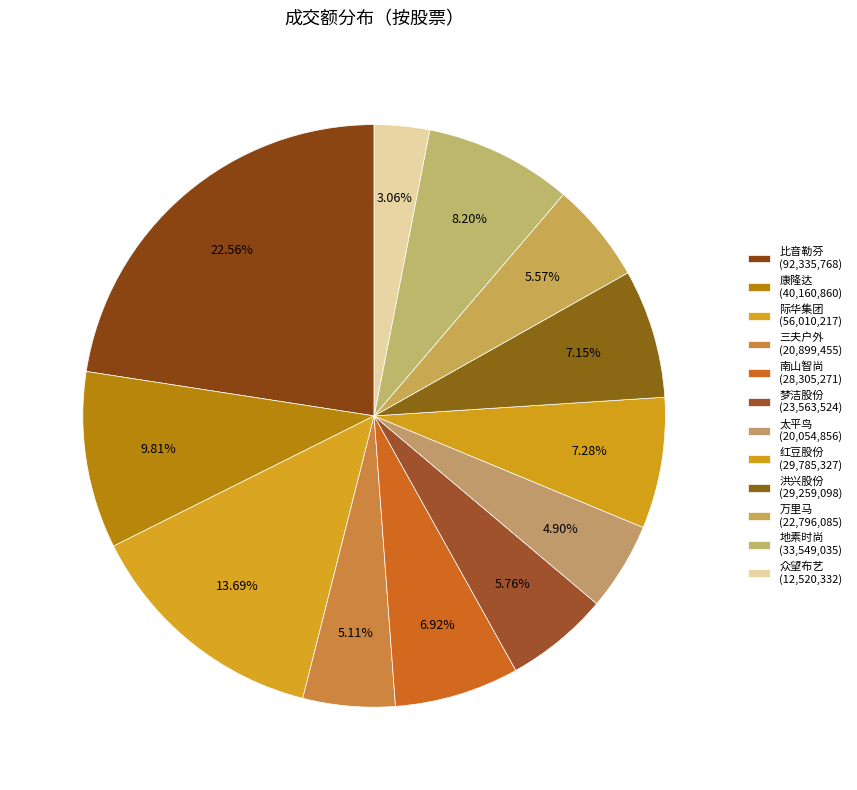

Between 万里马 and 南山智尚, which is larger?

南山智尚